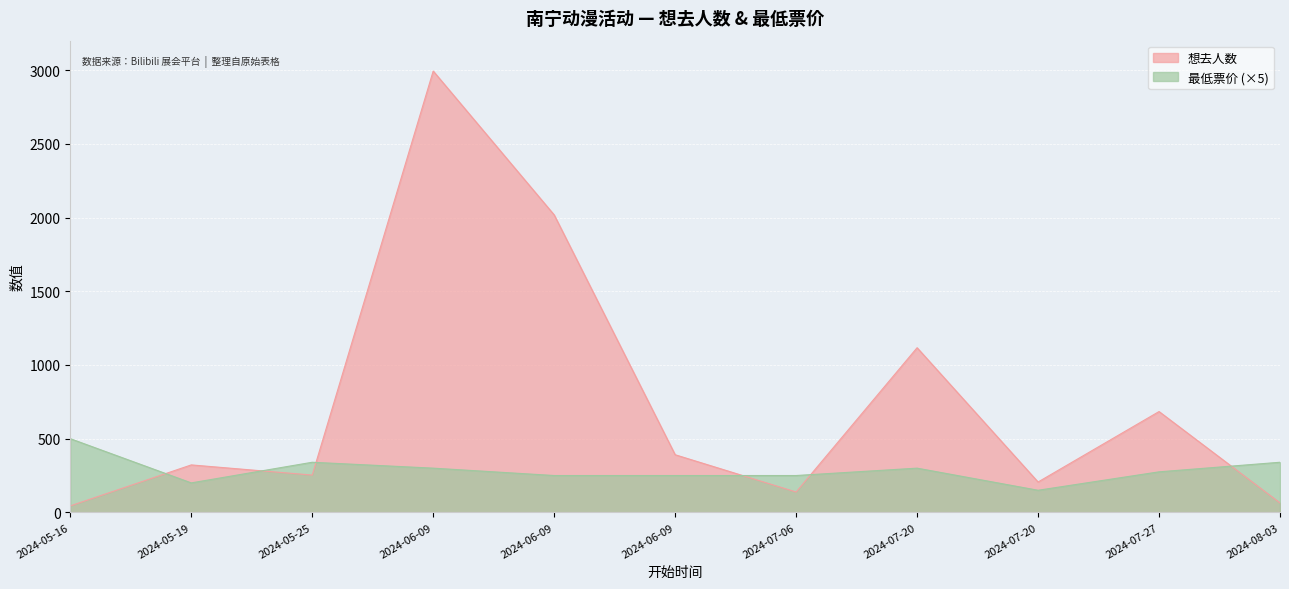

True or false: 想去人数 and 最低票价 cross at least once.

True